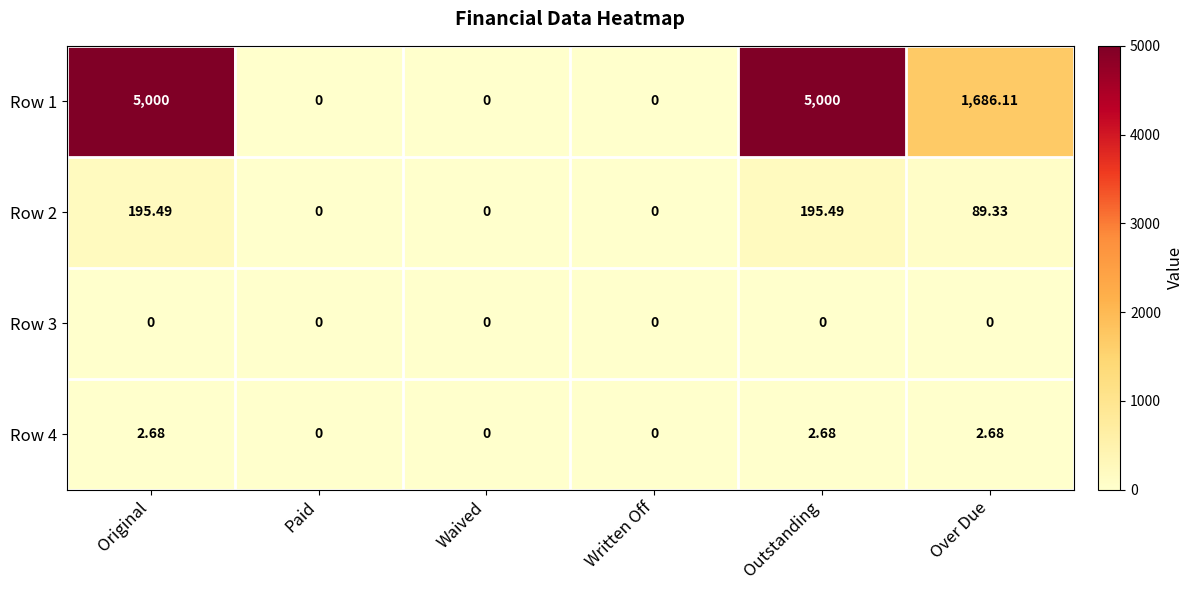

Where does the Row 2 series first go above 89?

Original